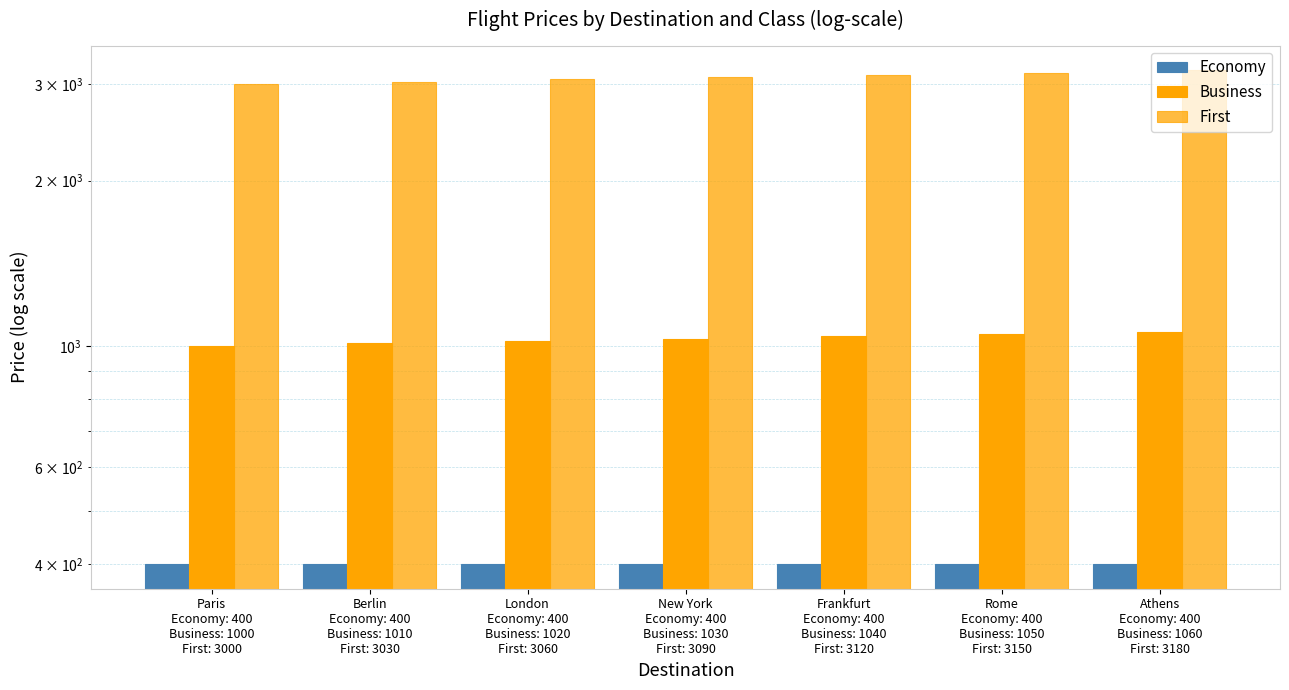

What is the value of the First bar at the 4th from the left?

3090